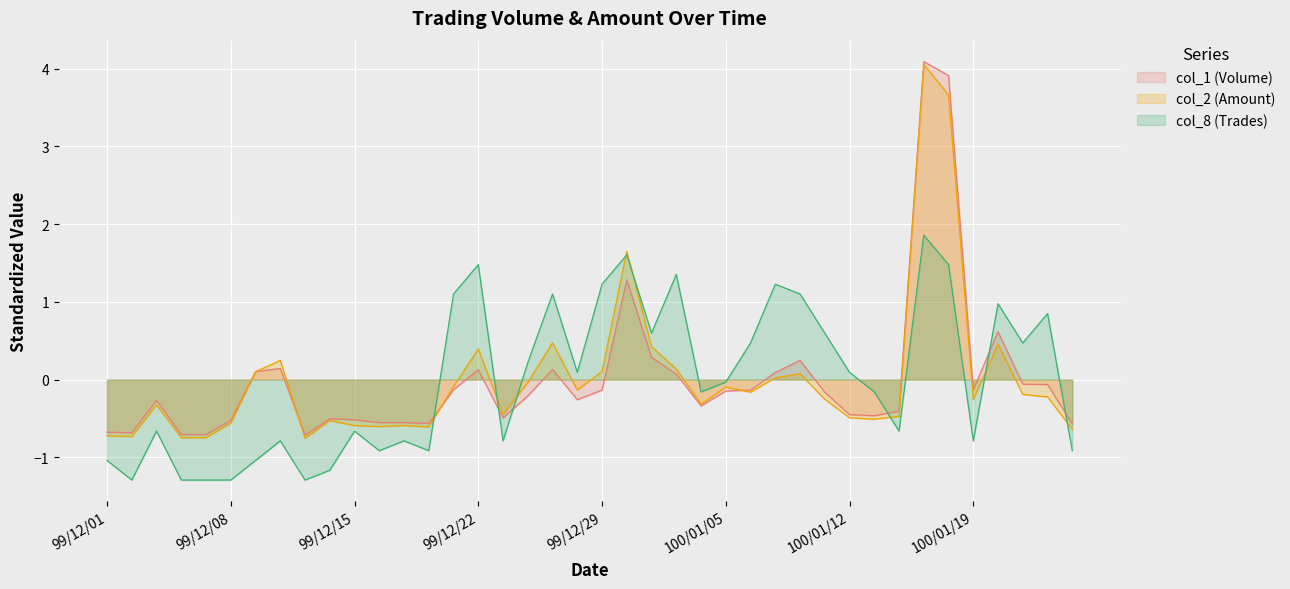

Rank the series by their maximum value, from highest to lowest.

col_1 (Volume), col_2 (Amount), col_8 (Trades)